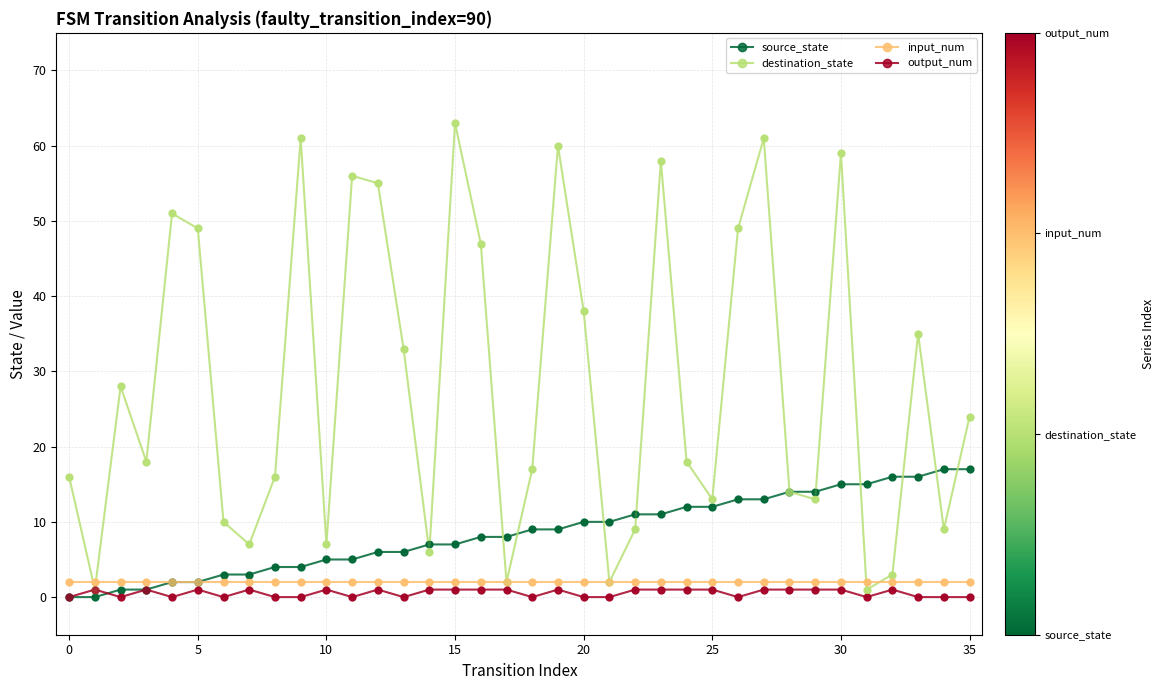

Which series has the largest range (max minus min)?

destination_state